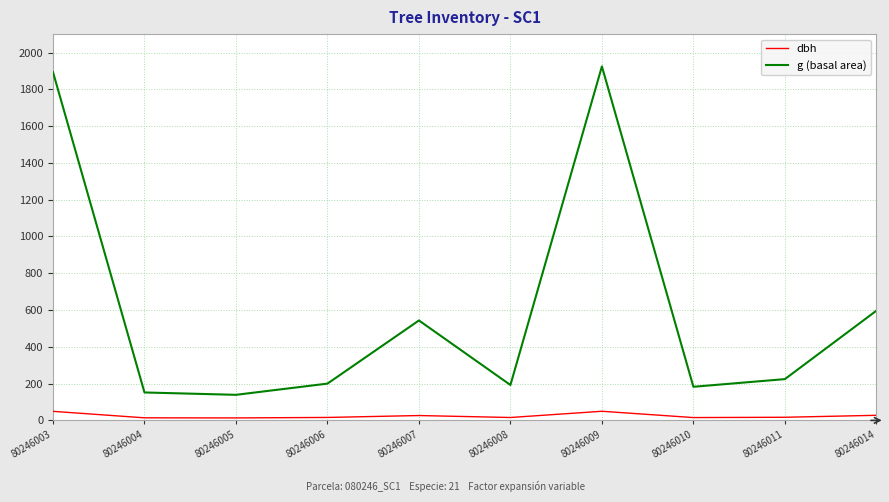

Is the value of dbh at 80246009 greater than the value of g (basal area) at 80246004?

No